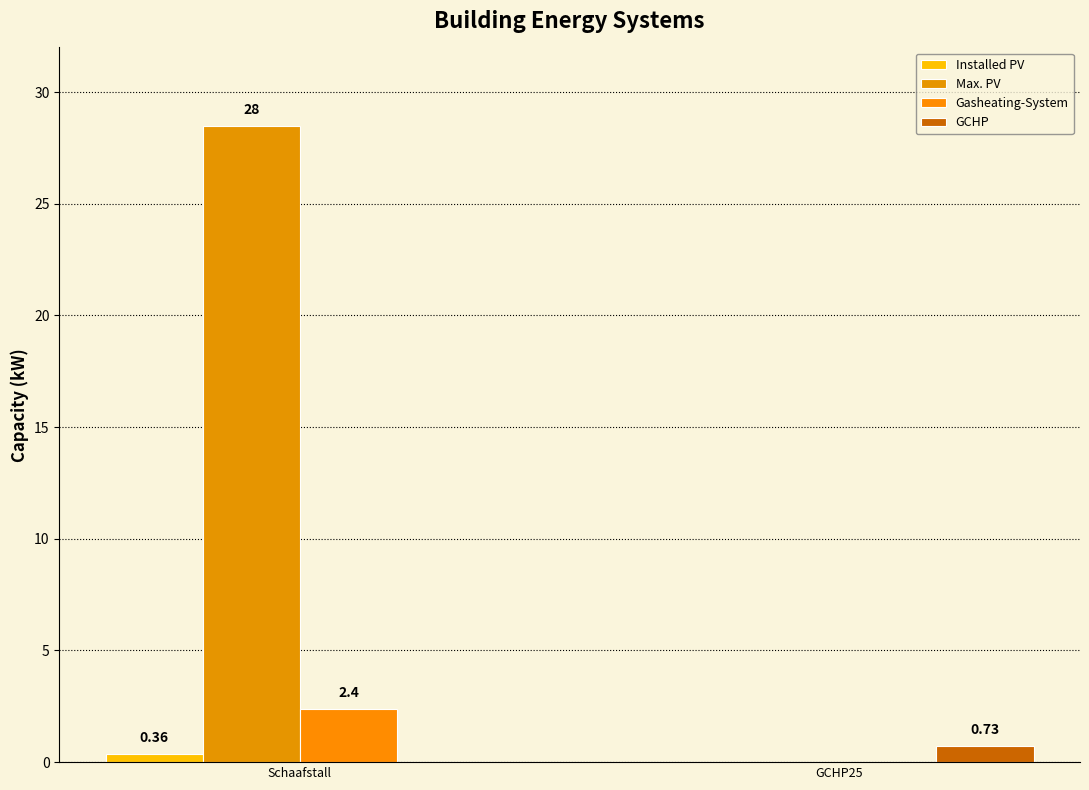

How many categories are shown in the chart?

2